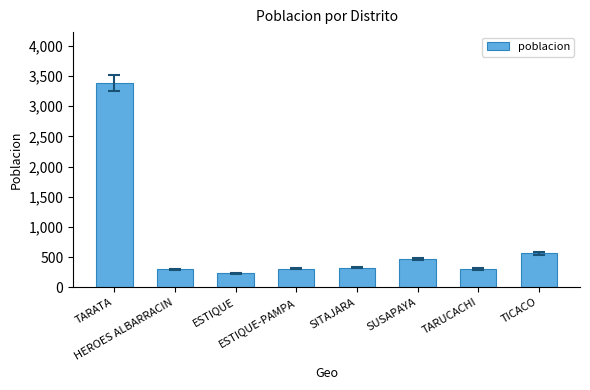

How many bars are there in total?

8